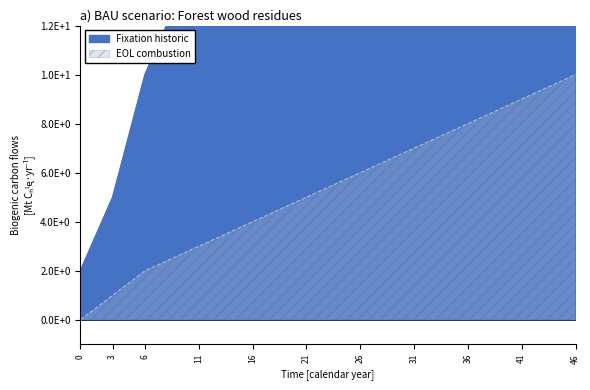

What is the value of the Fixation historic point at the 7th from the left?

30